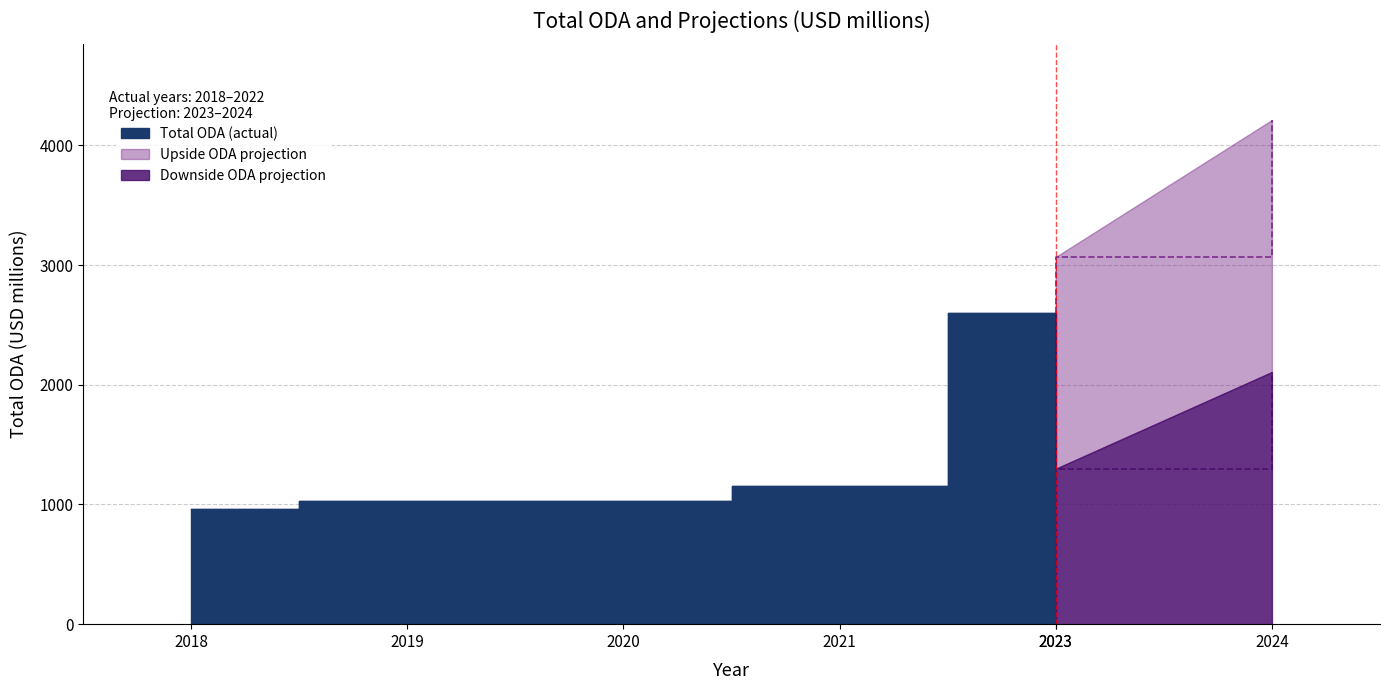

Which series changed the most between upside and downside?

upside